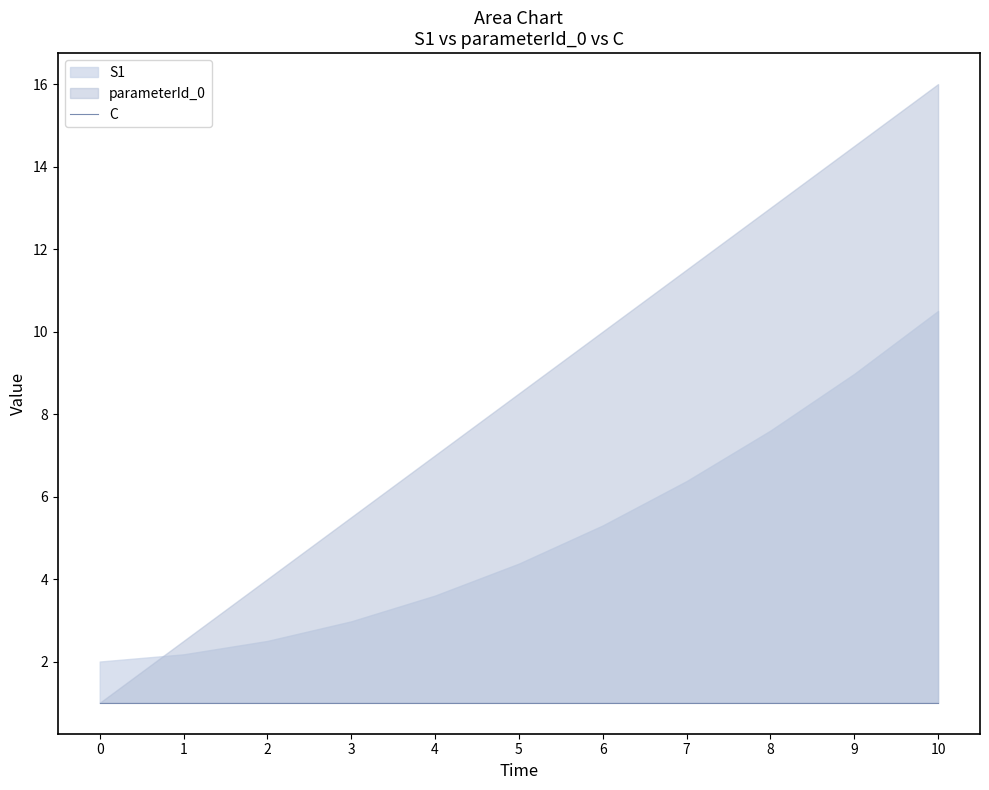

Between which two adjacent categories do S1 and parameterId_0 first intersect?

0 and 1